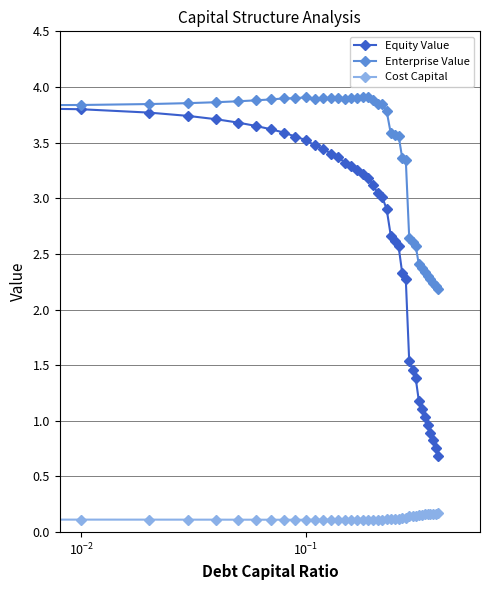

List the series in order of their overall mean, lowest first.

Cost Capital, Equity Value, Enterprise Value